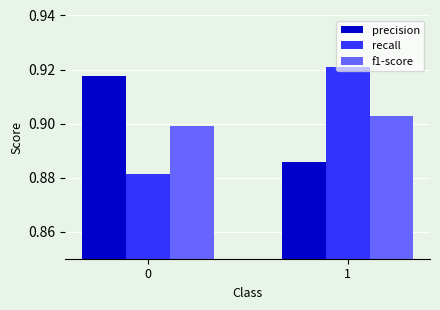

What is the total value across all series at 0?

2.7